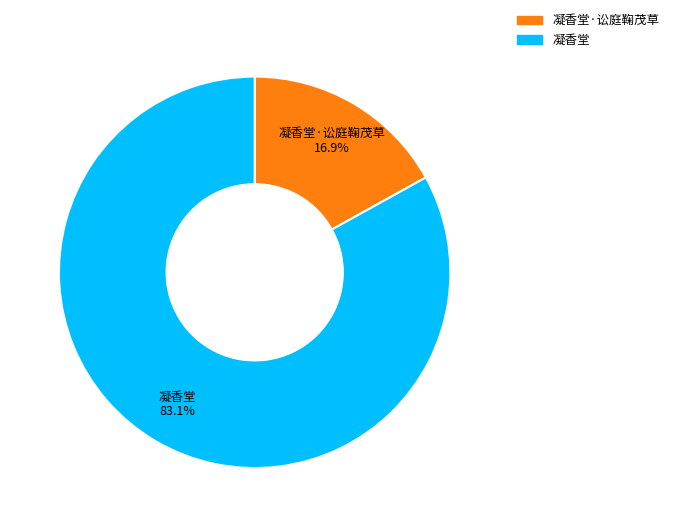

What is the largest slice in the pie chart?

凝香堂